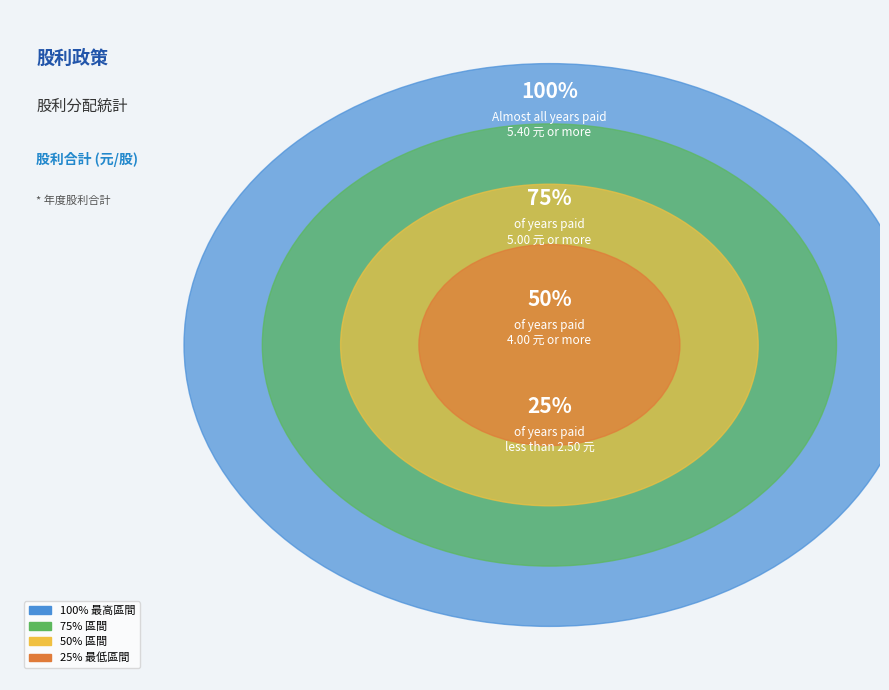

The 2009 slice represents 18% of the pie. True or false?

False